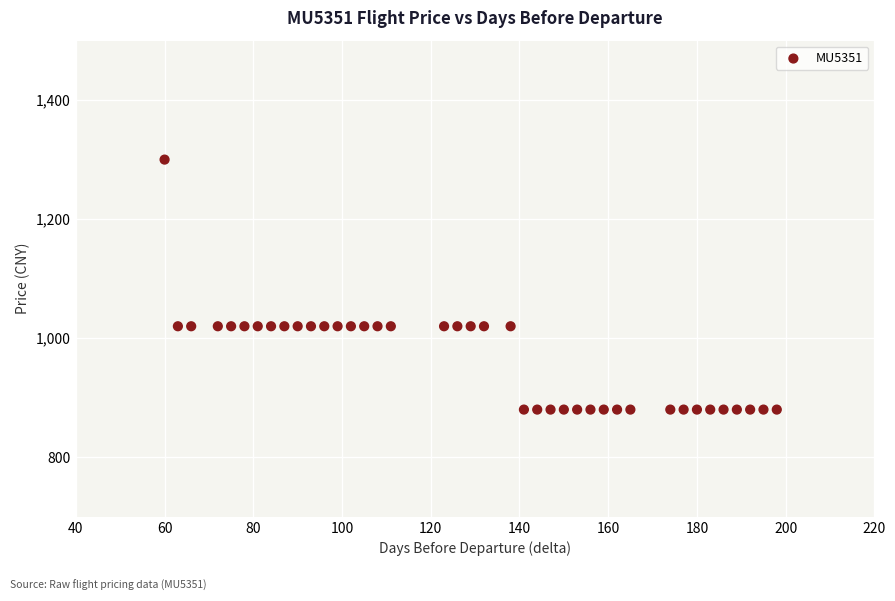

What is the range of X values (max minus min)?

138